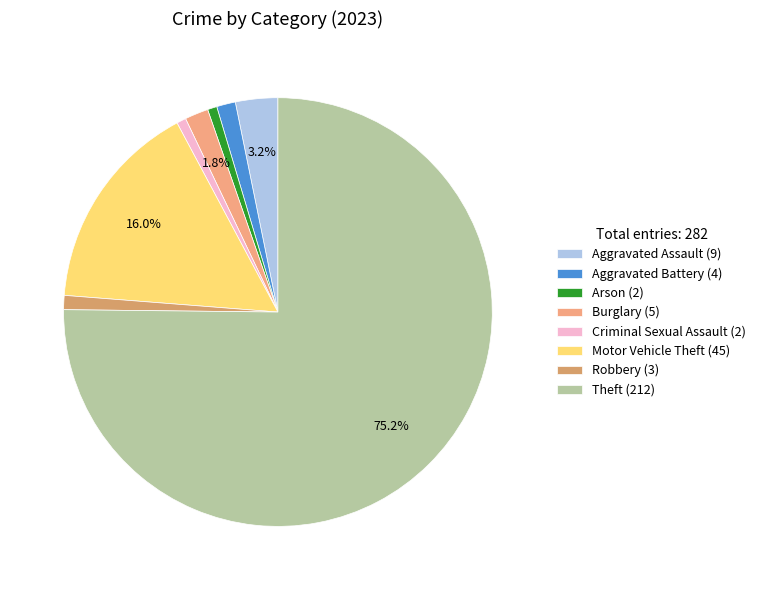

How many segments does this pie chart have?

8